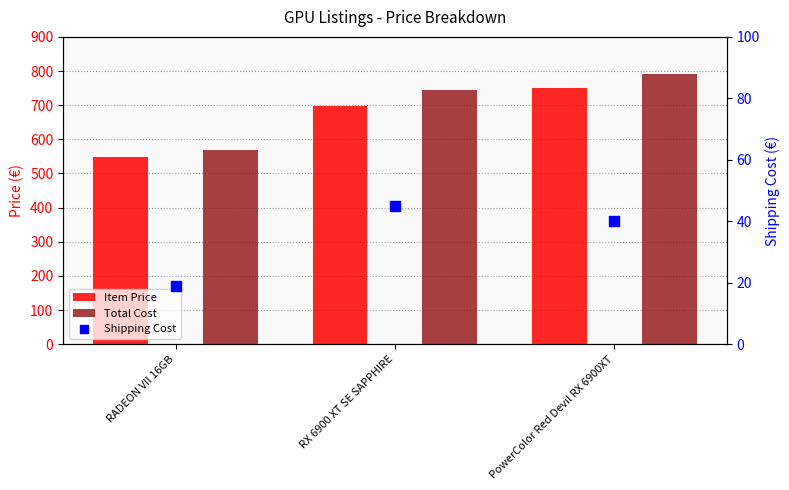

Is the value of Item Price at RX 6900 XT SE SAPPHIRE greater than the value of Total Cost at PowerColor Red Devil RX 6900XT?

No